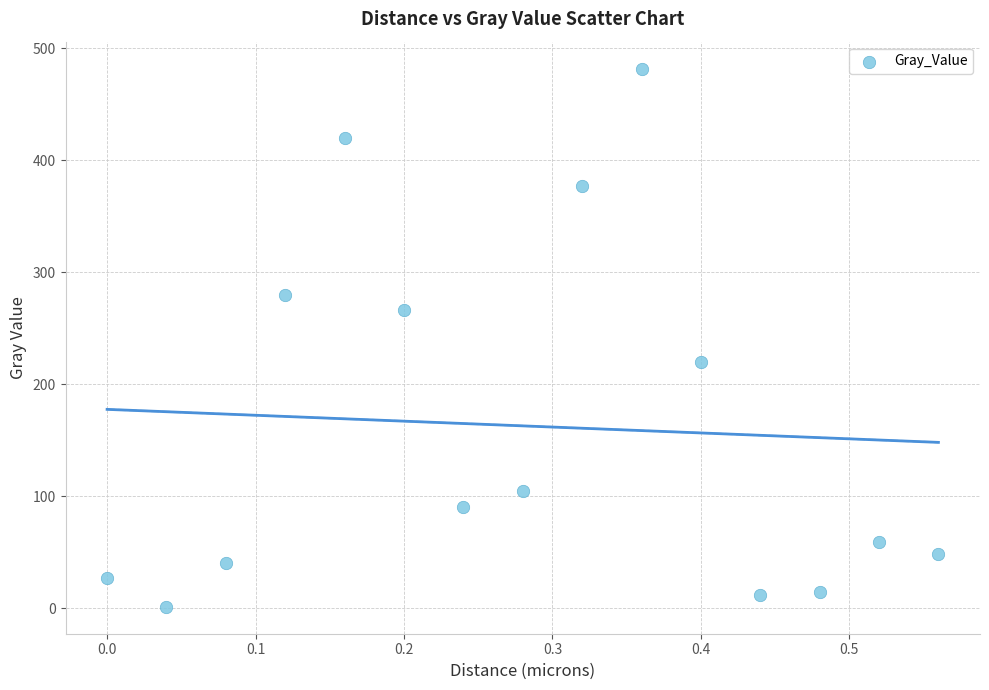

What is the range of Y values (max minus min)?

480.5